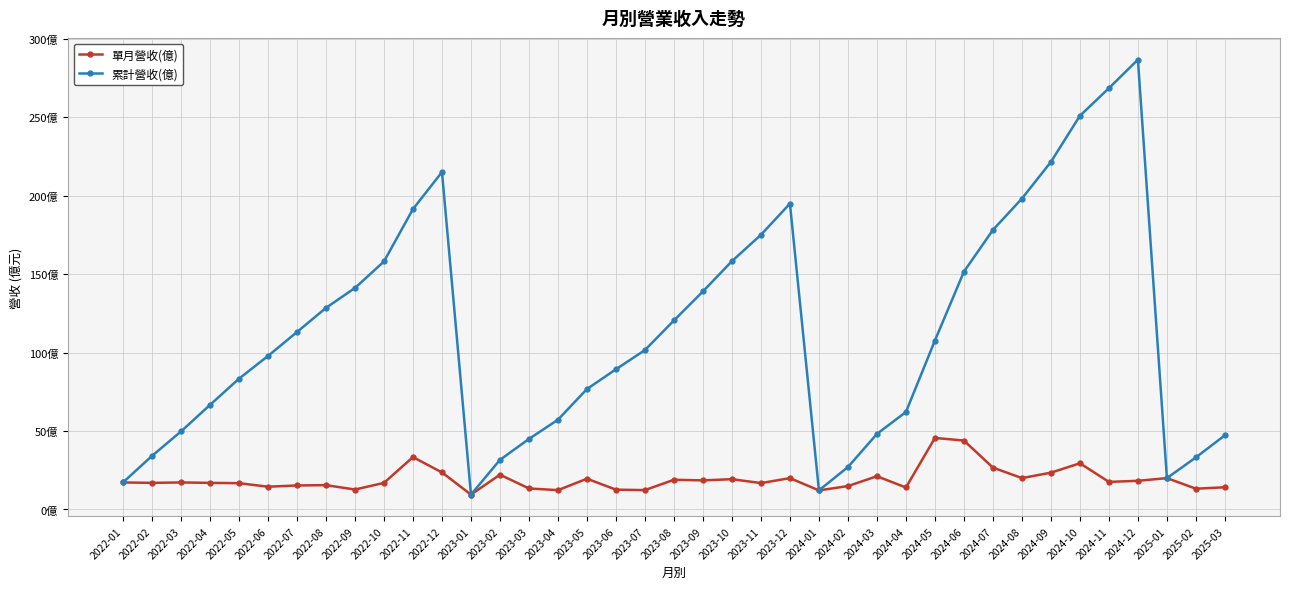

Does the chart have visible grid lines?

Yes